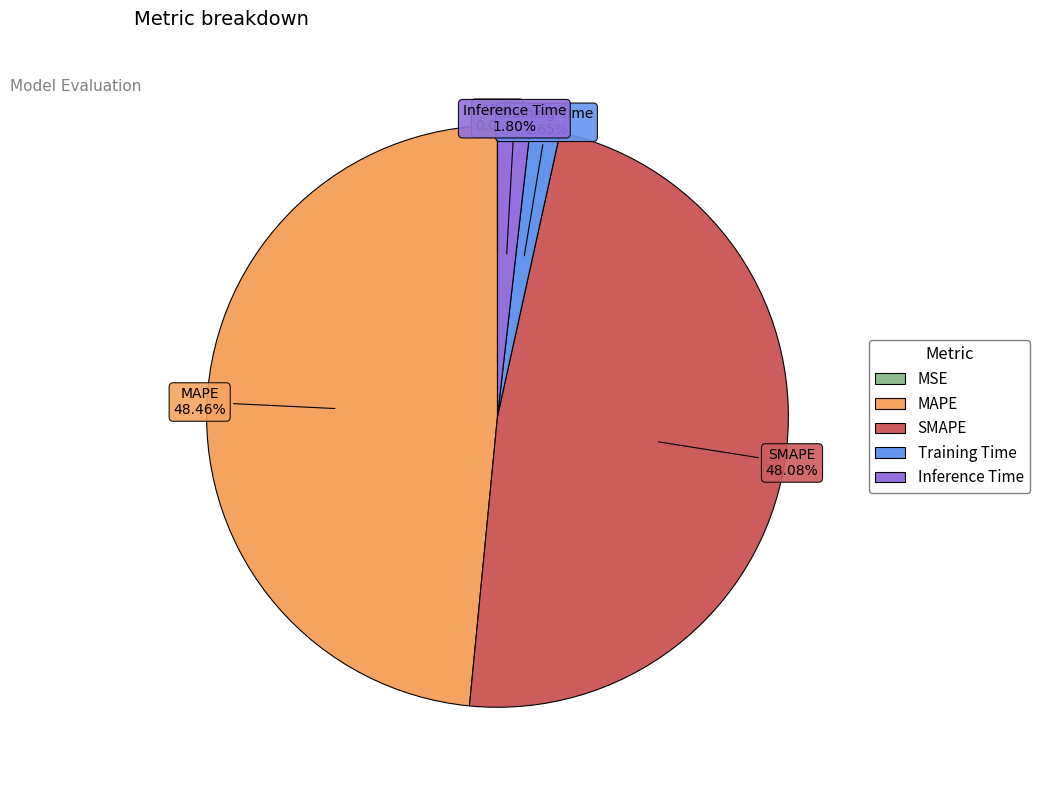

Between Training Time and SMAPE, which is larger?

SMAPE